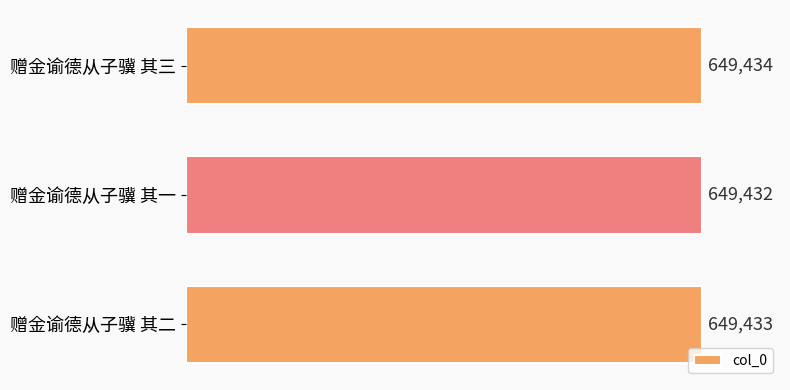

What is the smallest value displayed?

649432